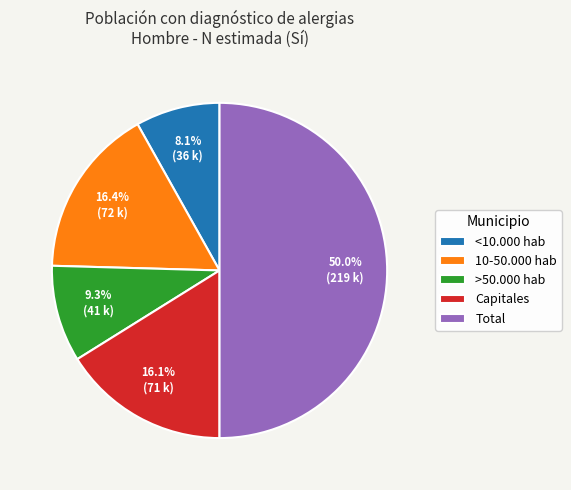

How many segments does this pie chart have?

5